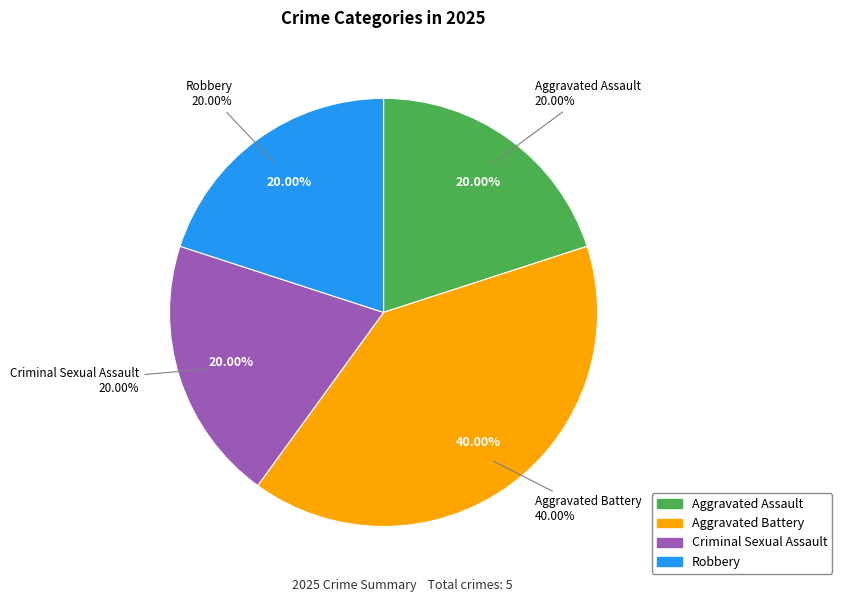

Is there a majority slice in this chart?

No